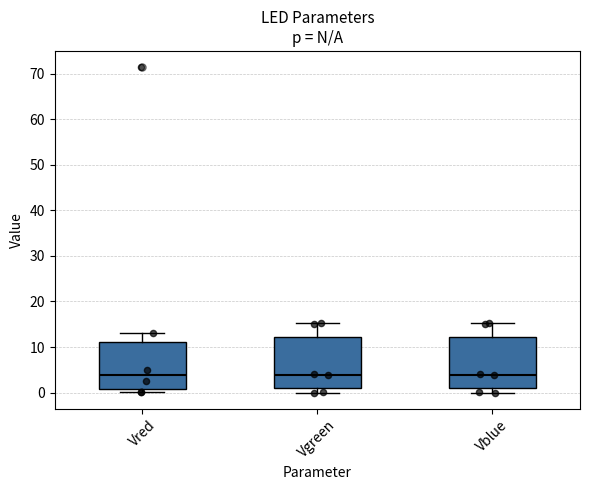

Reading left to right, transcribe this box plot: for each box, give where its median line is, the range the box spans, and where its two whiskers end, as read against the y-axis. The values are not printed on the chart, so give them approximately, as read against the axis.

Vred: median 4, box 1 to 11, whiskers 0 to 13
Vgreen: median 4, box 1 to 12, whiskers 0 to 15
Vblue: median 4, box 1 to 12, whiskers 0 to 15